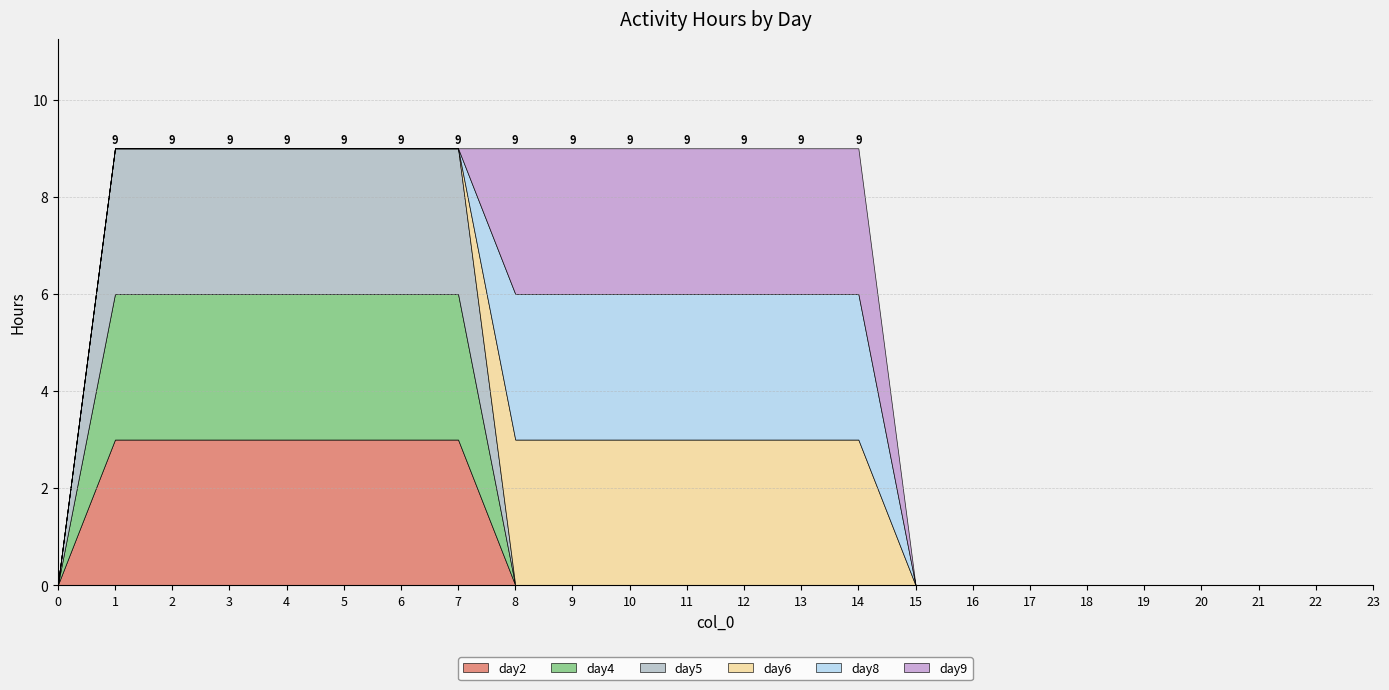

How many lines are shown in the chart?

6